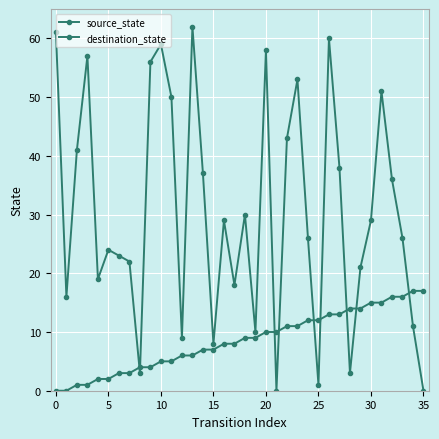

How many data points in destination_state are less than 29?

18